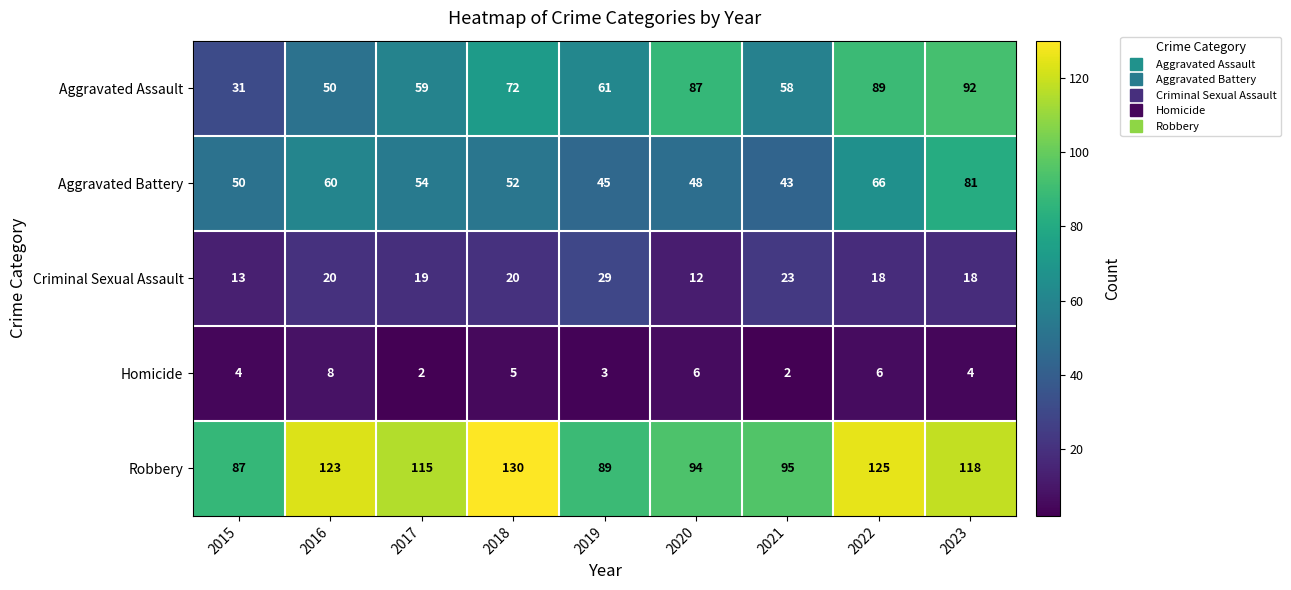

Count the number of data series in this chart.

5